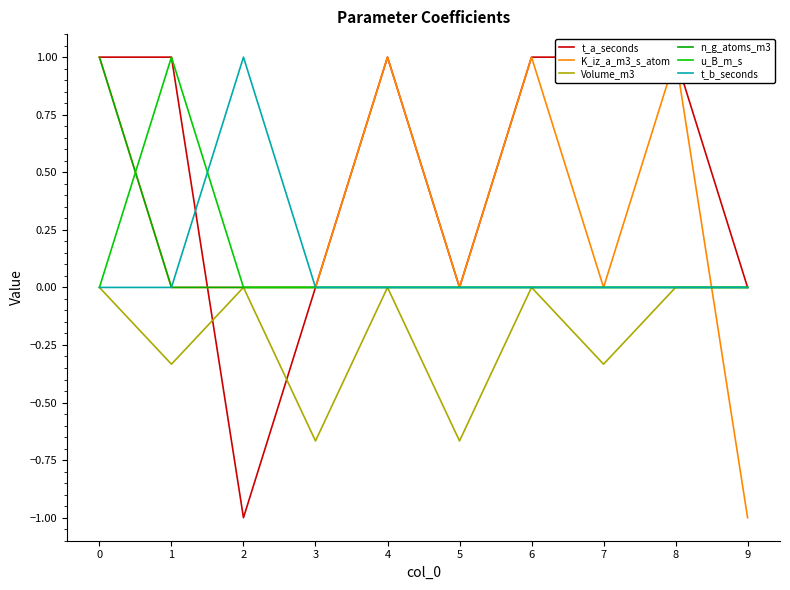

Is this an area chart (filled region under the line)?

No